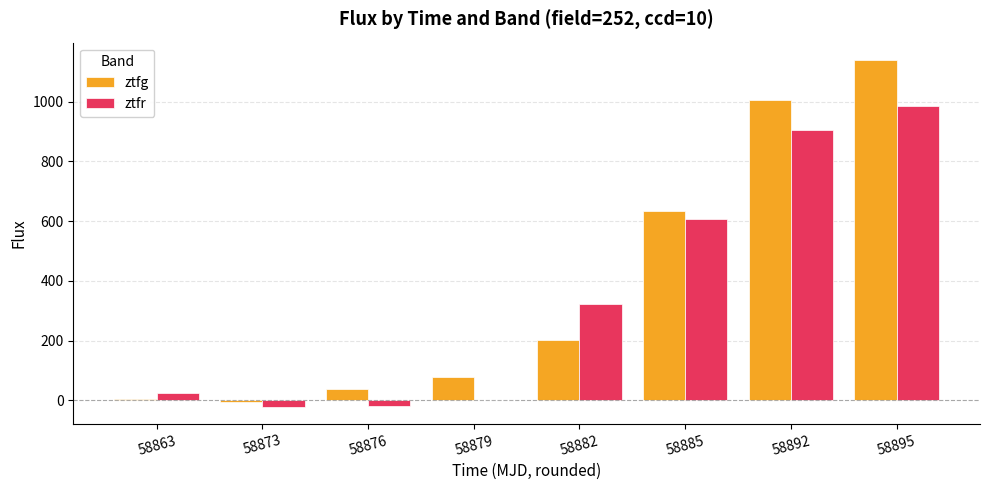

How many categories are shown in the chart?

8